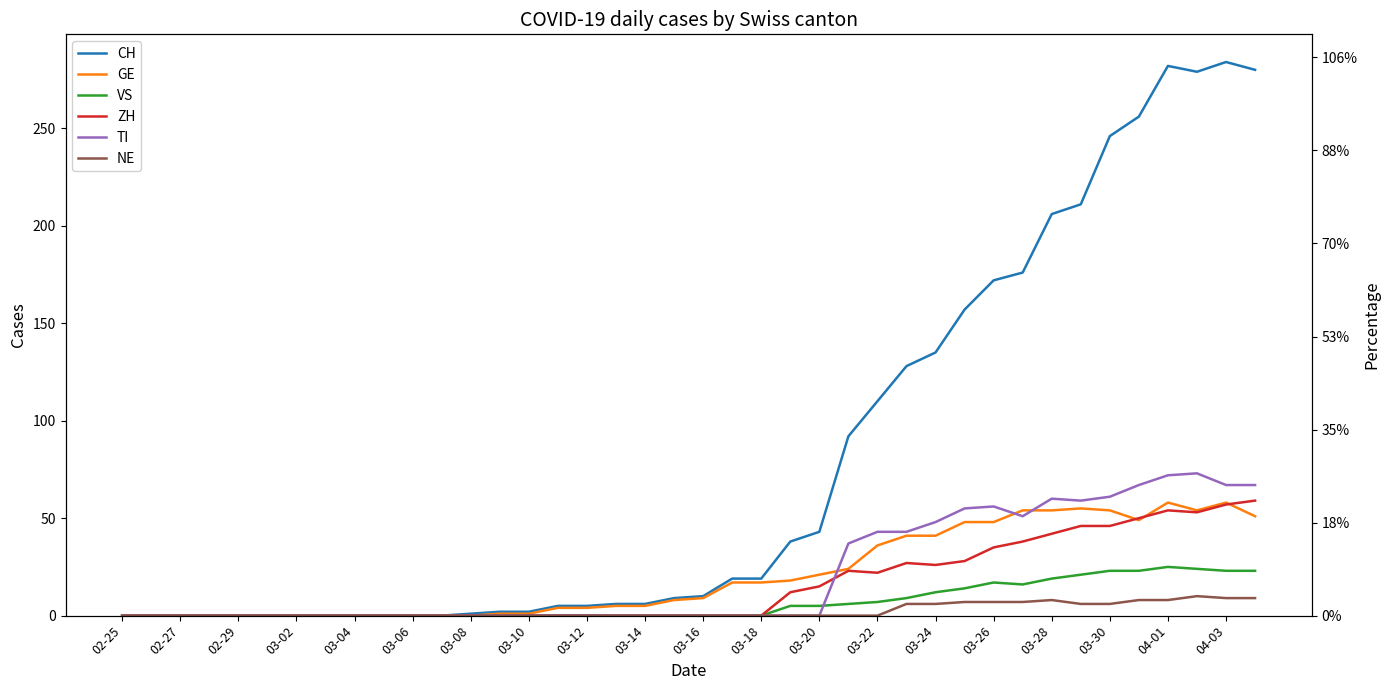

What are all the series names shown in the legend?

CH, GE, VS, ZH, TI, NE